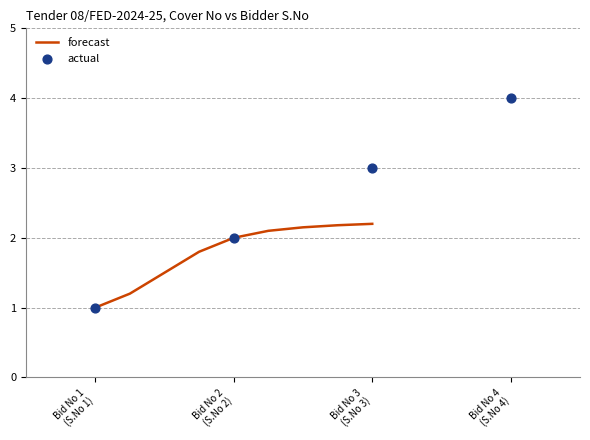

What is the maximum value for forecast?

2.2